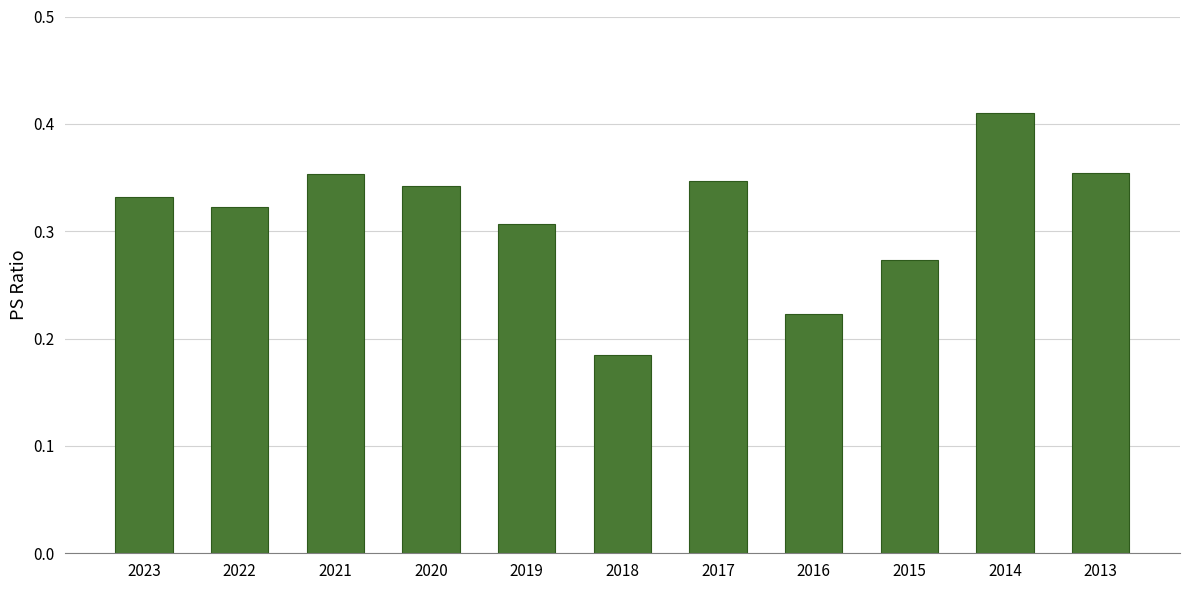

What is the sum of all values?

3.4